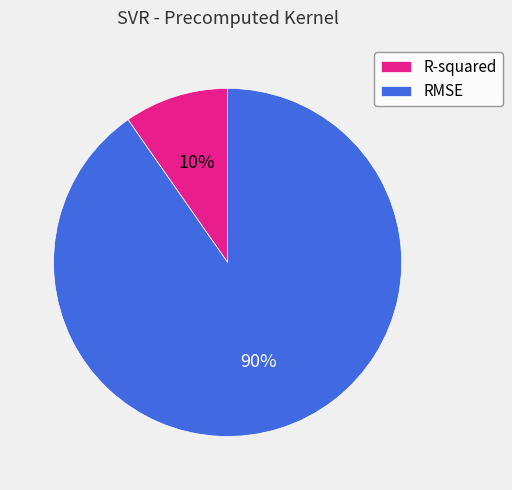

Which has a higher value, R-squared or RMSE?

RMSE